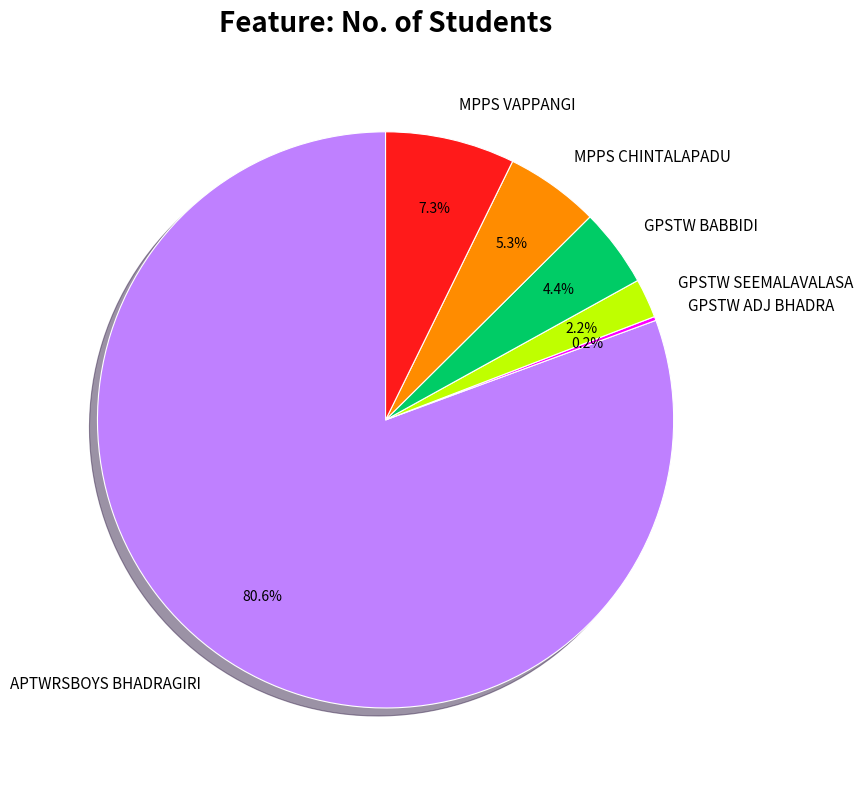

To the nearest percent, what is the difference between the largest and smallest slice percentages?

80%